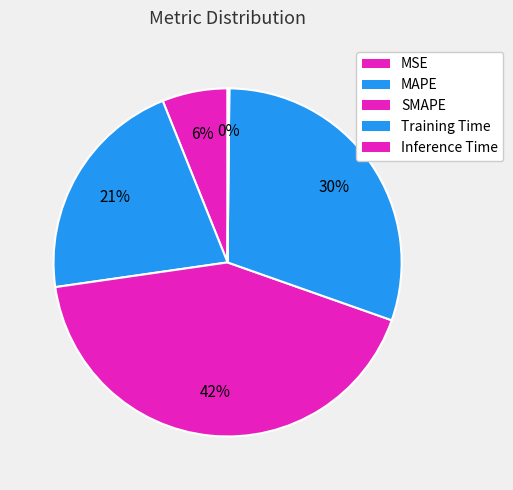

Does MAPE represent more than half of the total?

No